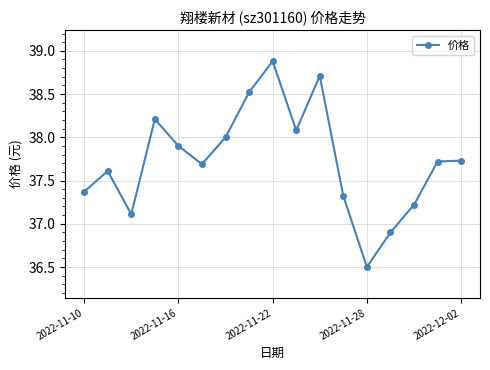

What is the average value?

37.7